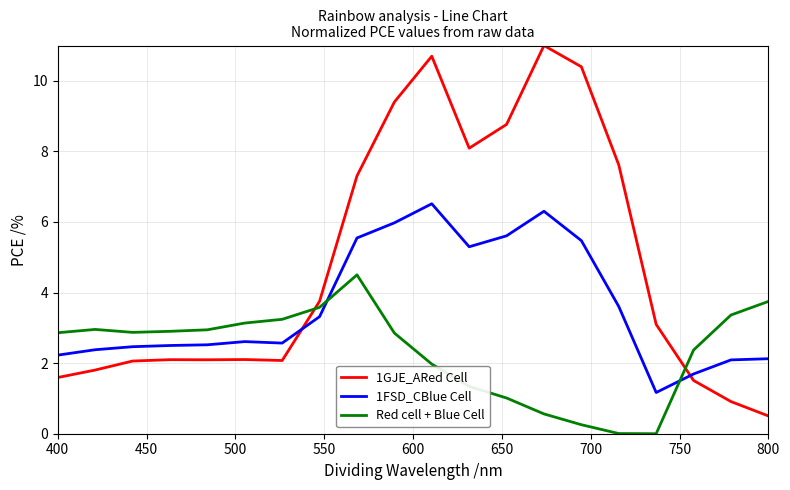

What is the minimum value for 1FSD_CBlue Cell?

1.2